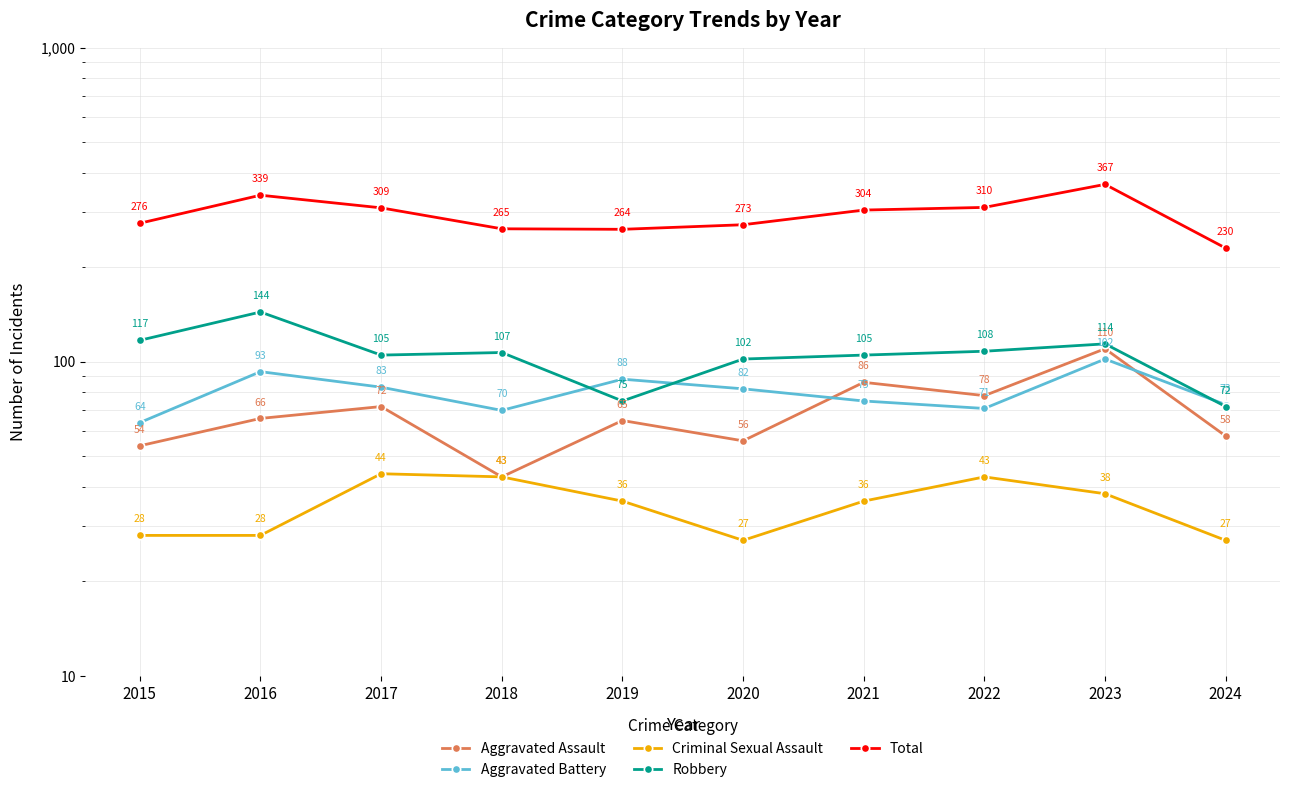

Reading right to left, transcribe all the data shown in this chart.

Aggravated Assault: 2024=58	2023=110	2022=78	2021=86	2020=56	2019=65	2018=43	2017=72	2016=66	2015=54
Aggravated Battery: 2024=73	2023=102	2022=71	2021=75	2020=82	2019=88	2018=70	2017=83	2016=93	2015=64
Criminal Sexual Assault: 2024=27	2023=38	2022=43	2021=36	2020=27	2019=36	2018=43	2017=44	2016=28	2015=28
Robbery: 2024=72	2023=114	2022=108	2021=105	2020=102	2019=75	2018=107	2017=105	2016=144	2015=117
Total: 2024=230	2023=367	2022=310	2021=304	2020=273	2019=264	2018=265	2017=309	2016=339	2015=276